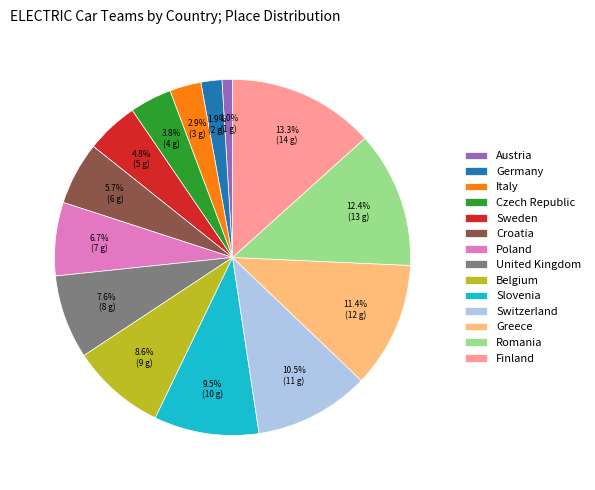

How many slices are in this pie chart?

14